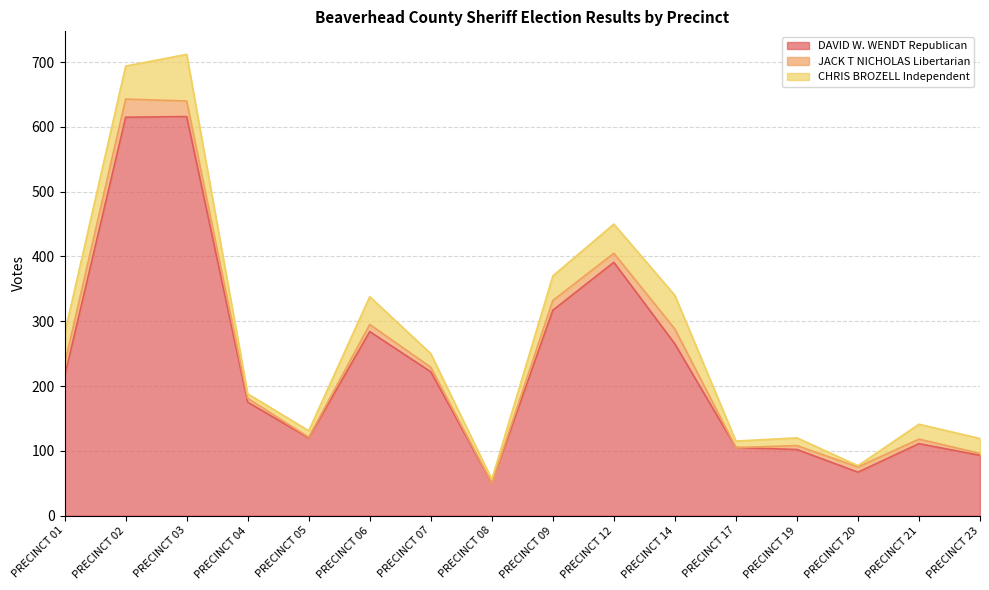

Which series has the largest total across all categories?

DAVID W. WENDT Republican